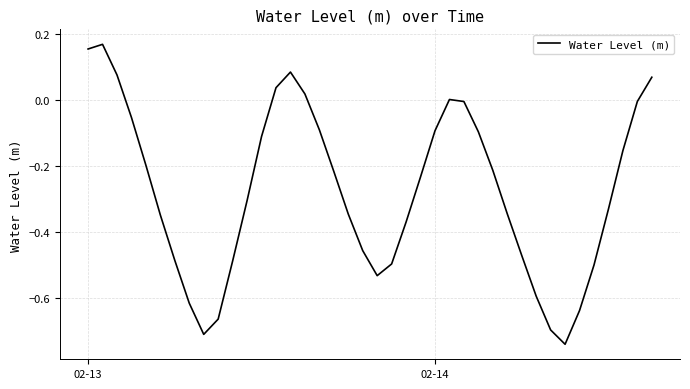

What is the difference between the maximum and minimum values?

0.9